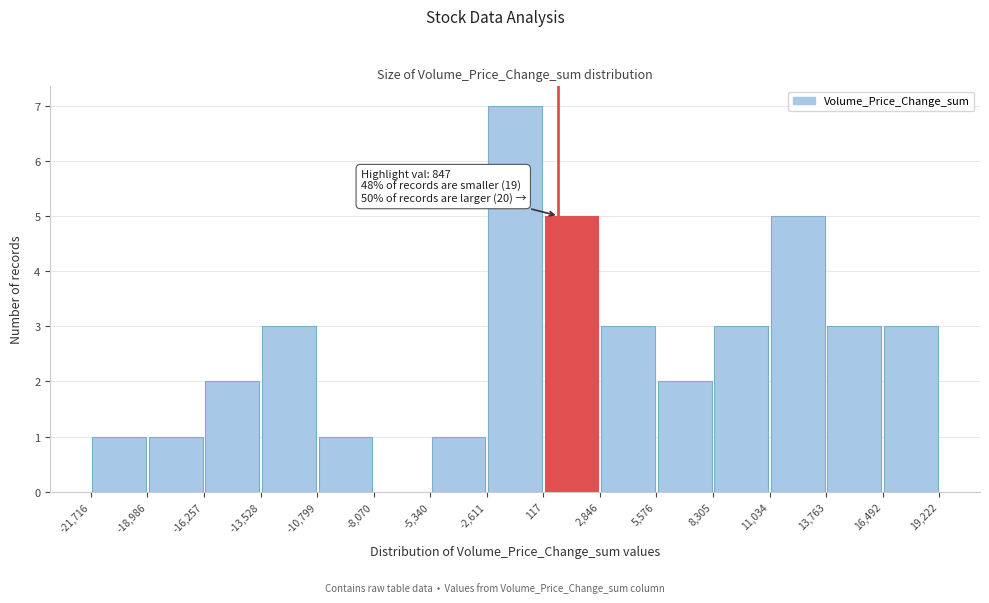

Which range on the x-axis has the tallest bar?

-2,611 to 117